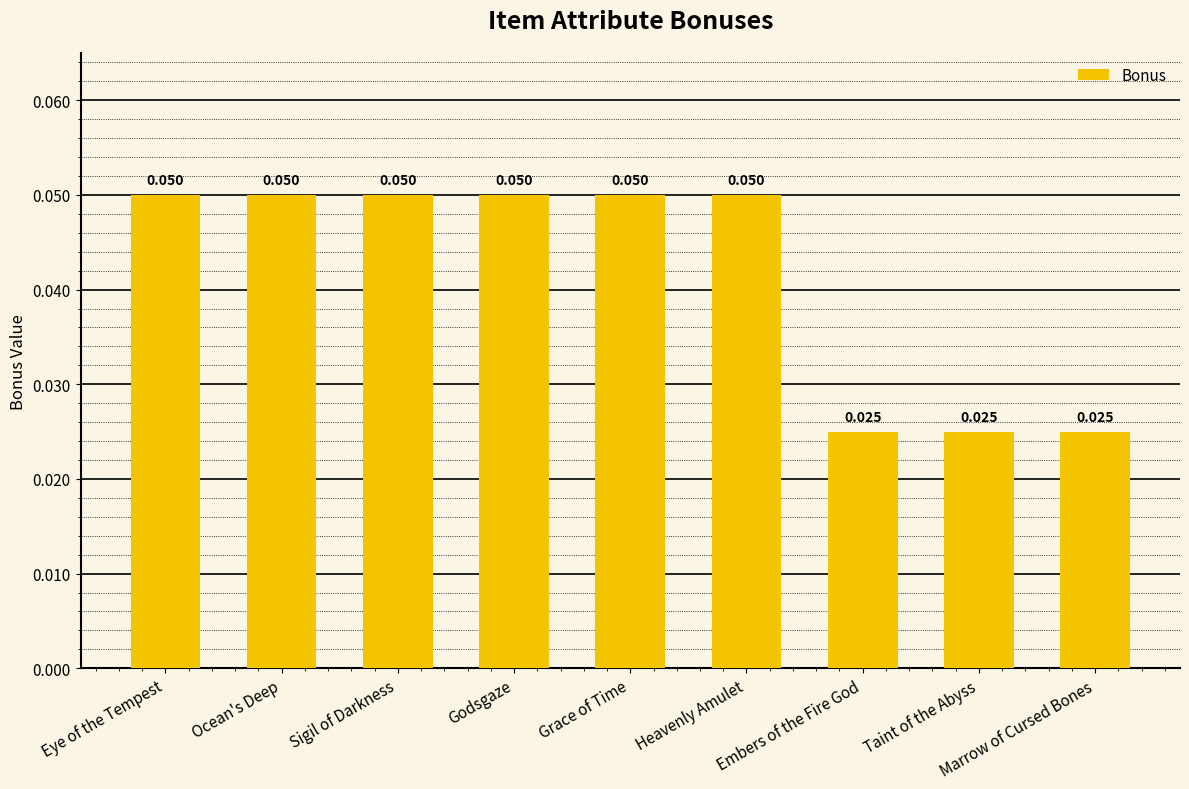

Which has a higher value, Marrow of Cursed Bones or Eye of the Tempest?

Eye of the Tempest